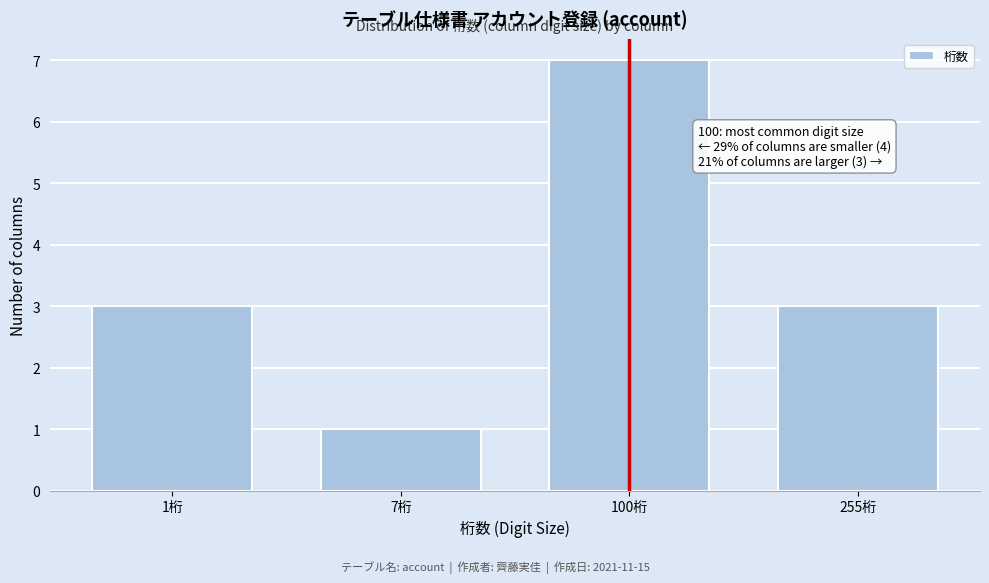

Reading left to right, list all the values displayed in this chart.

1桁=3	7桁=1	100桁=7	255桁=3